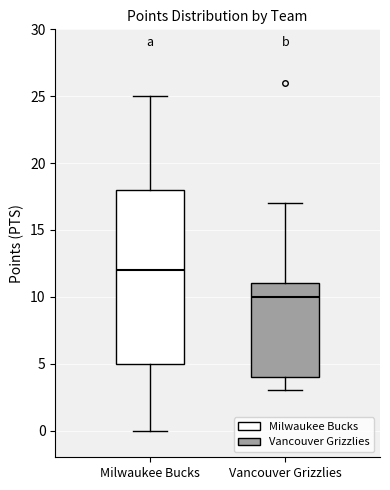

Which box has the highest median line?

Milwaukee Bucks